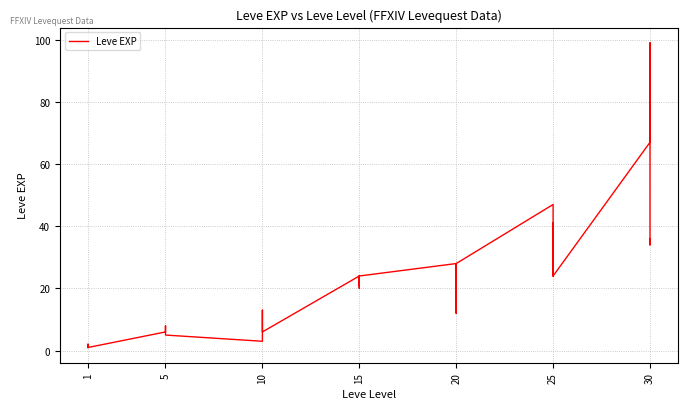

What is the minimum value shown in the chart?

1